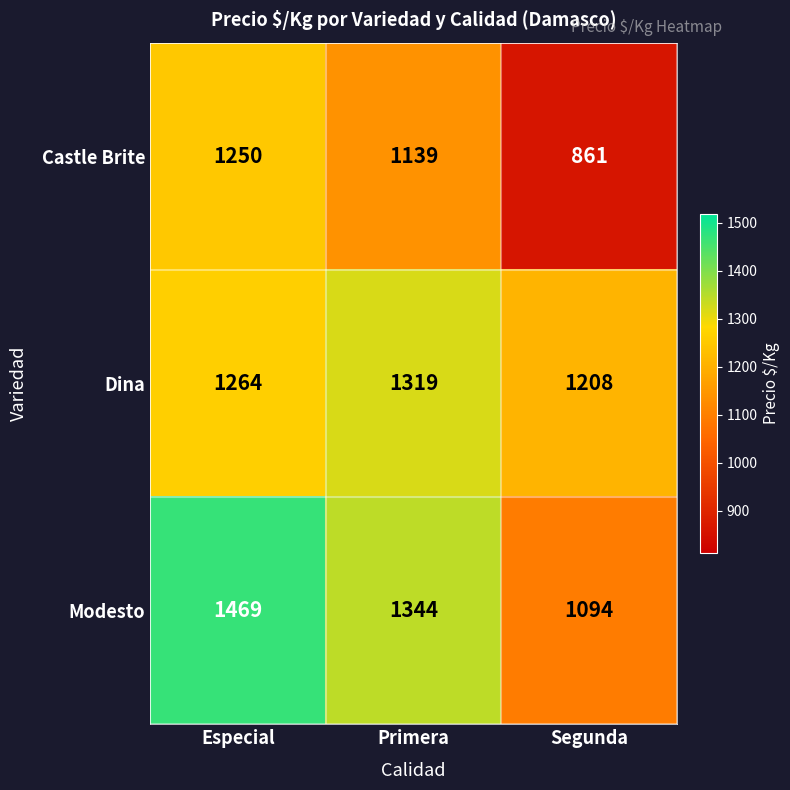

What is the greatest value displayed?

1469